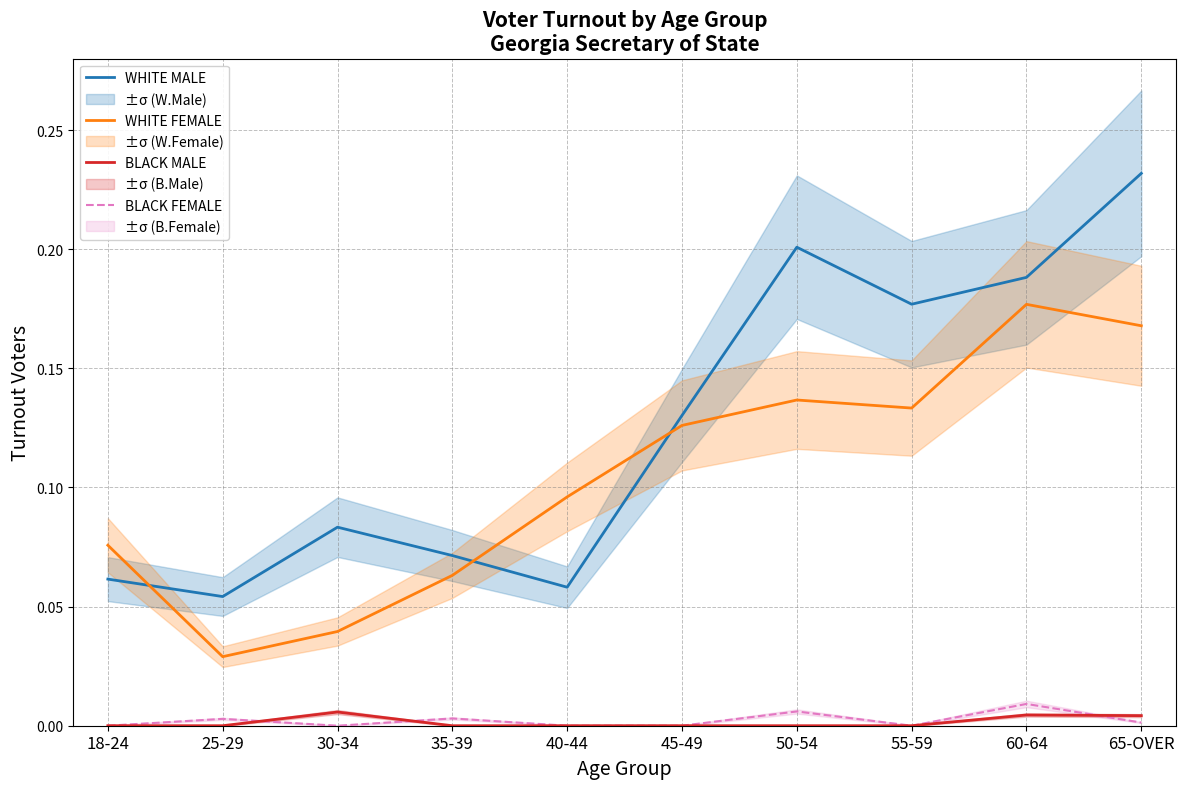

What is the label of the 6th point from the right?

40-44